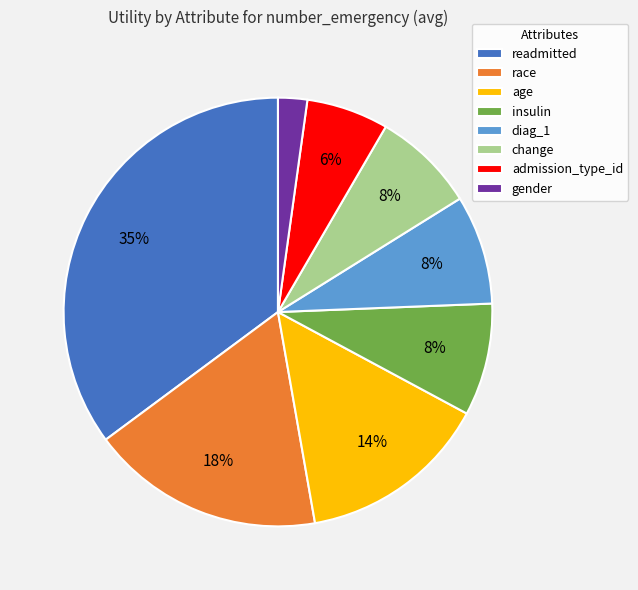

To the nearest percent, what is the difference between the largest and smallest slice percentages?

33%